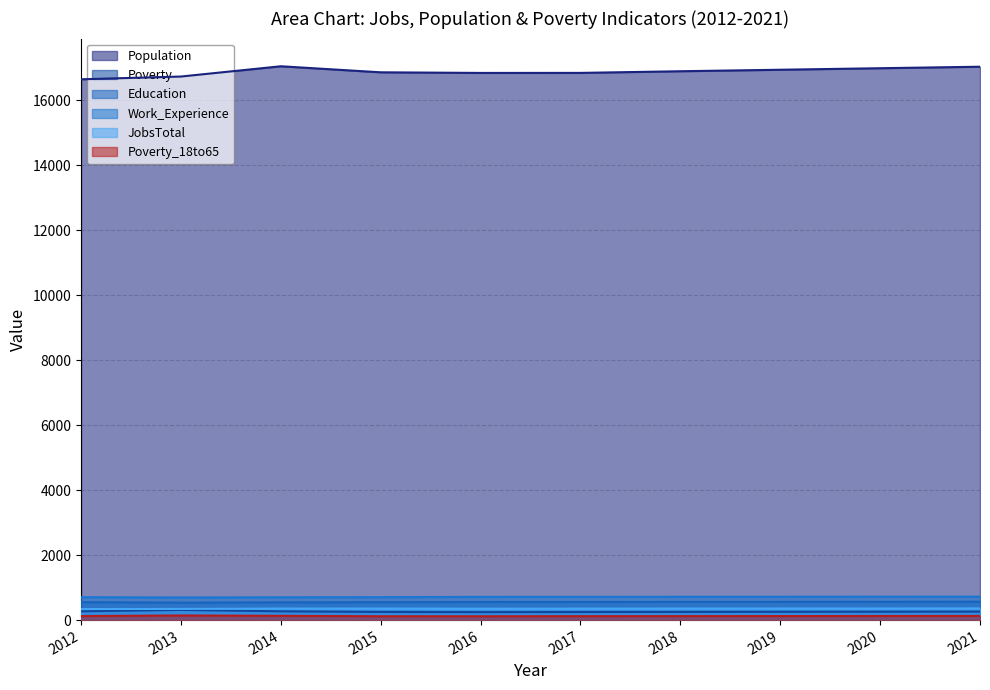

What is the approximate value of Poverty_18to65 at 2012, to the nearest 5?

125